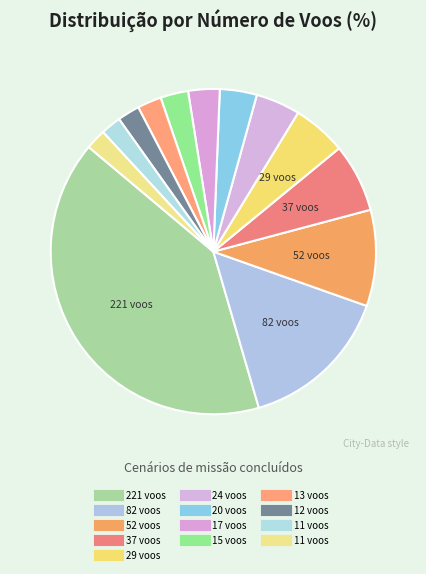

How many slices are in this pie chart?

13